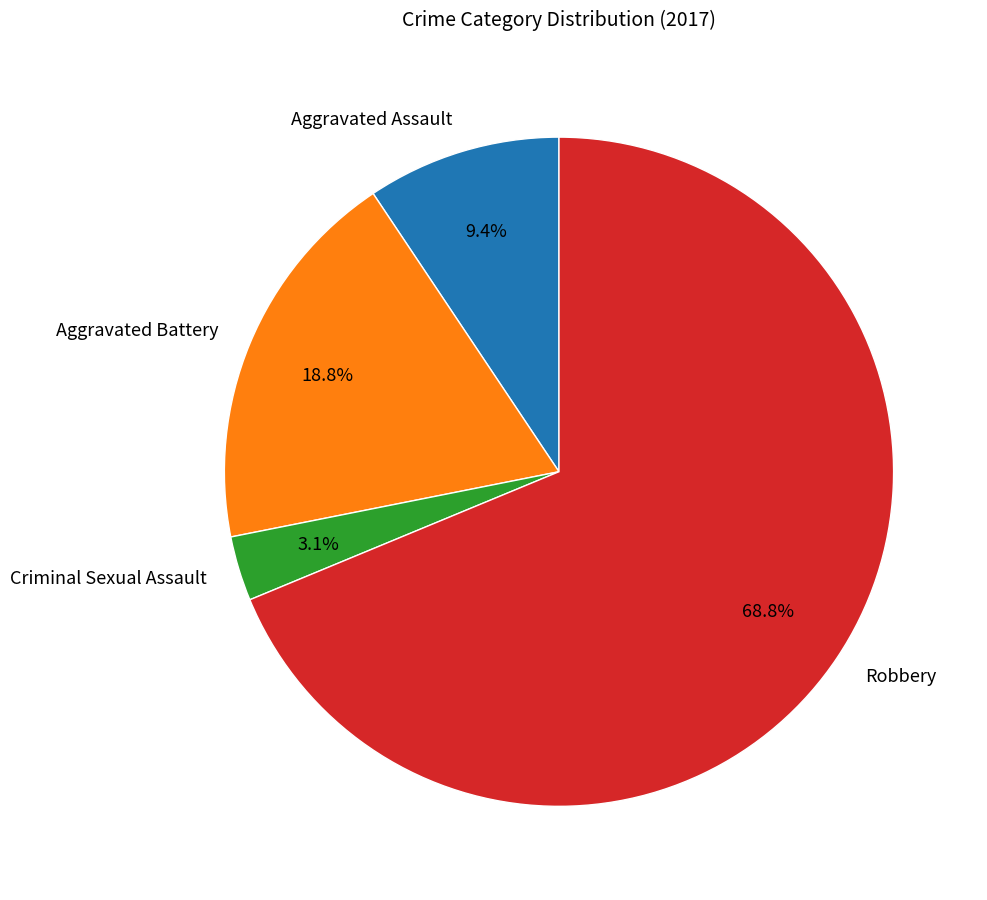

Approximately how many times larger is the value at Aggravated Assault compared to Robbery?

0.1